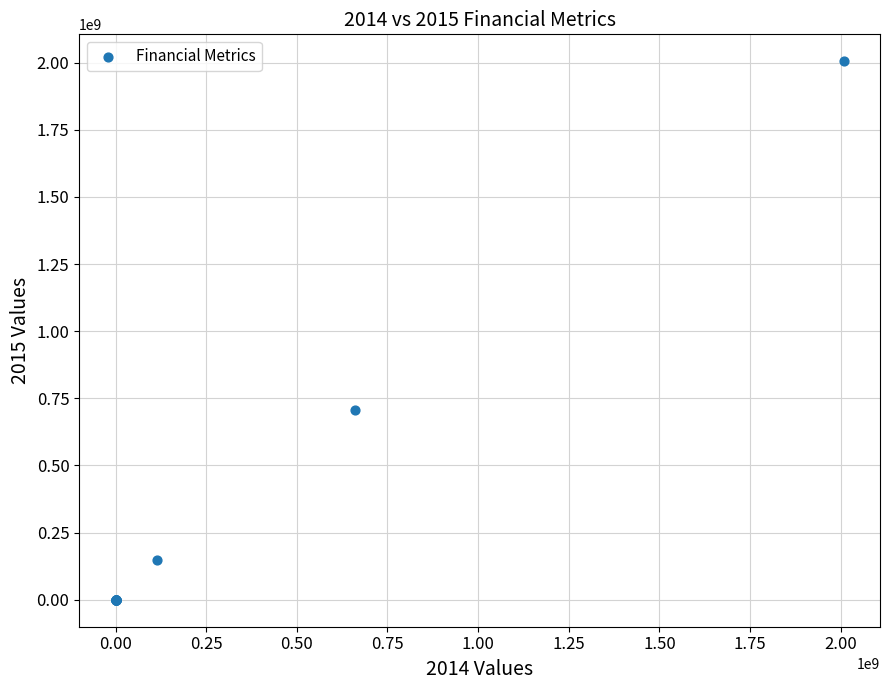

What Y value in the scatter plot is closest to 1002453999?

705457000.0